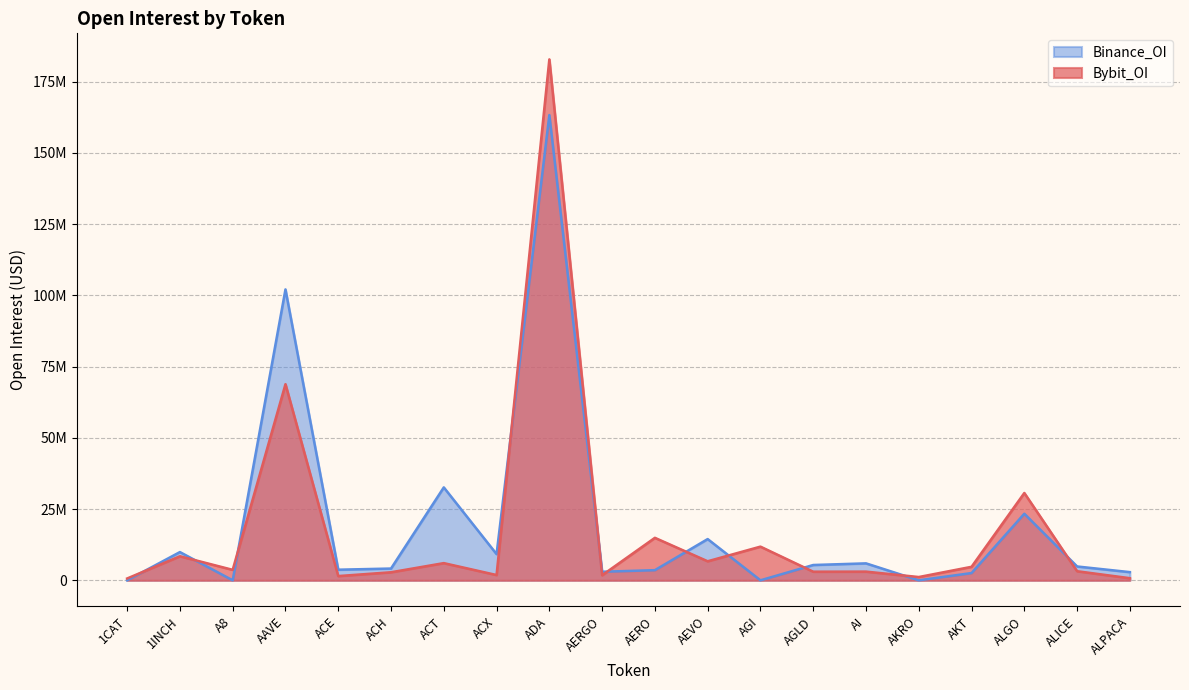

How many series are shown in this chart?

2